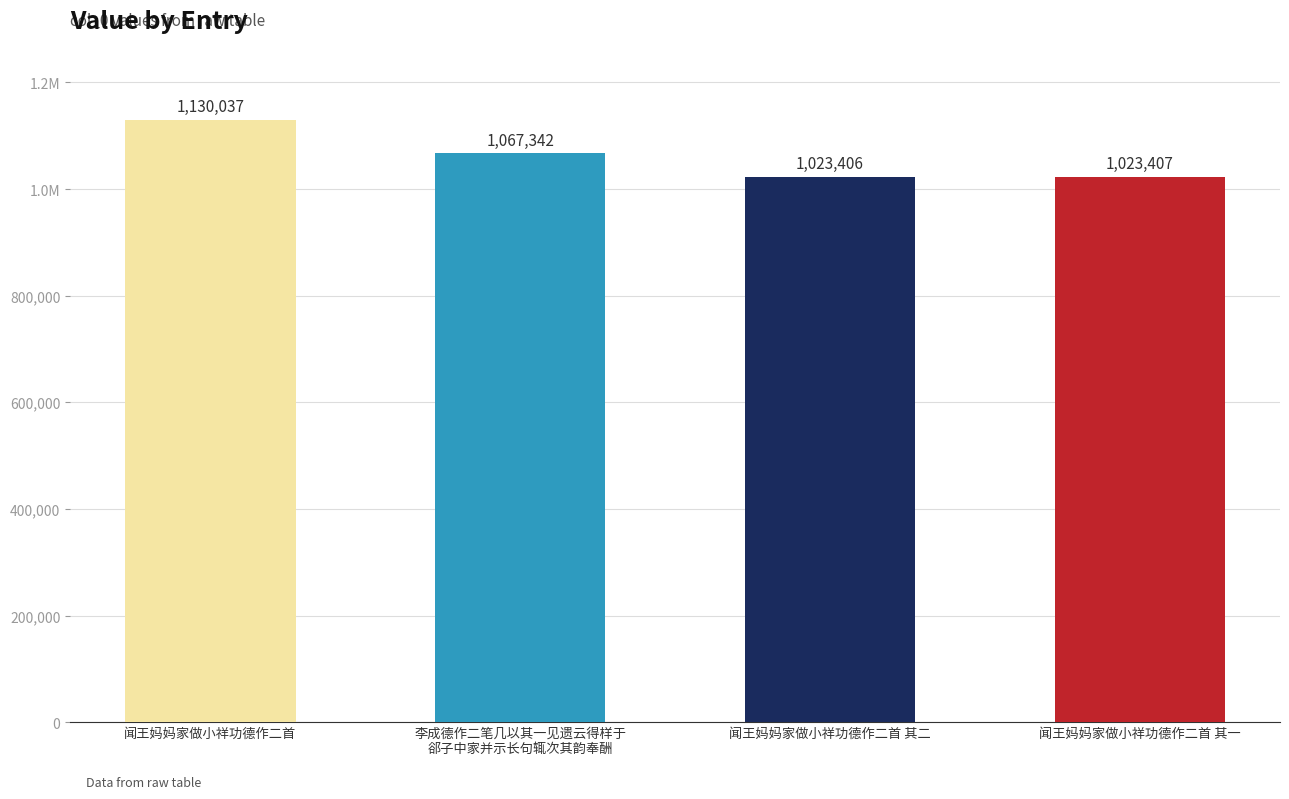

What position from the left is 闻王妈妈家做小祥功德作二首?

1